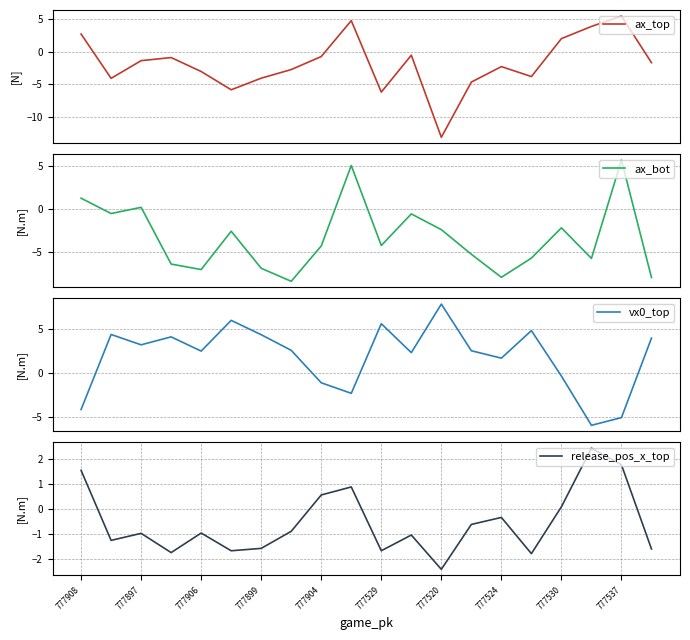

Is this an area chart (filled region under the line)?

No